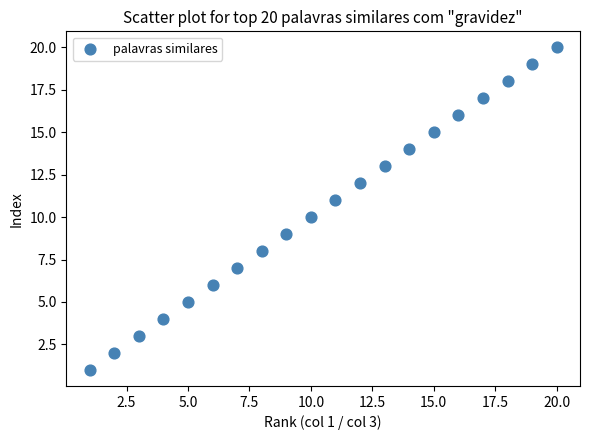

What is the range of X values (max minus min)?

19